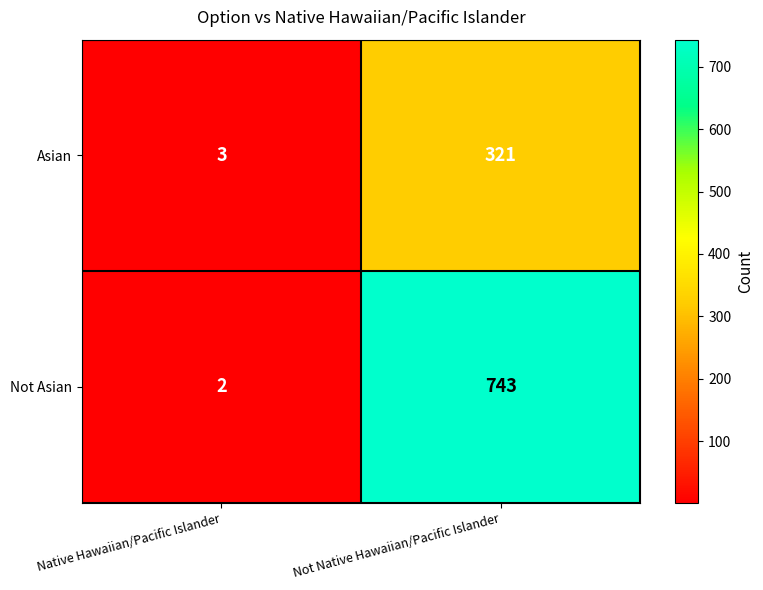

Which series changed the most between Native Hawaiian/Pacific Islander and Not Native Hawaiian/Pacific Islander?

Not Asian